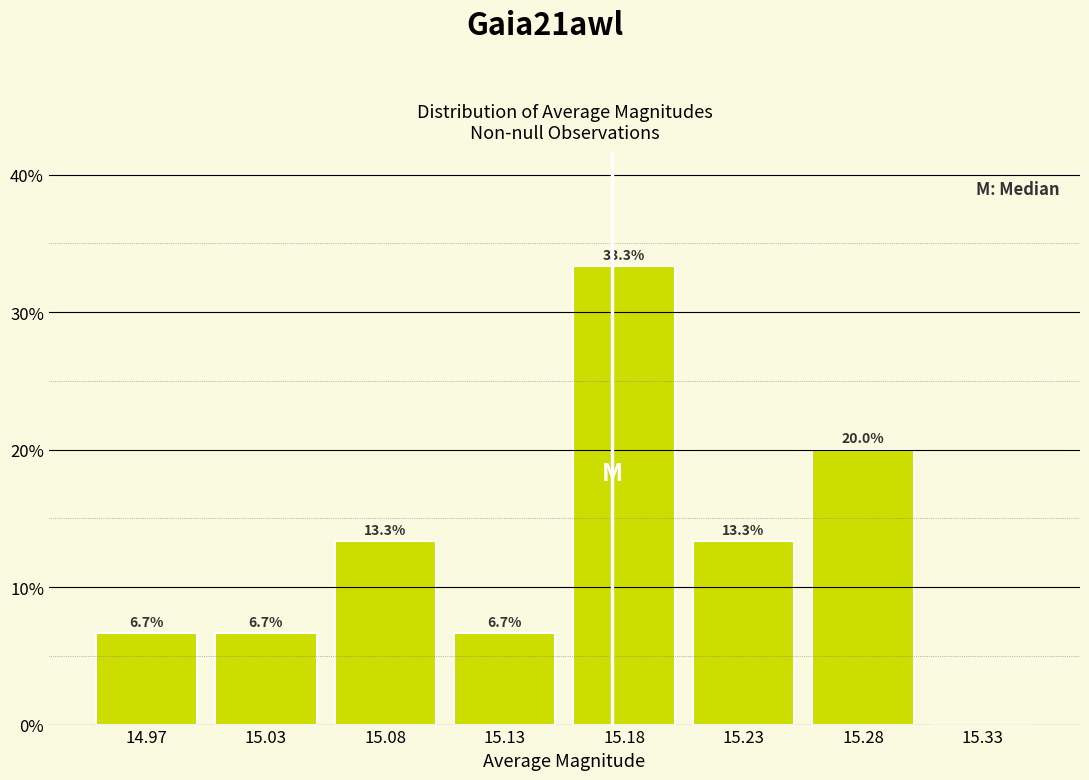

Reading right to left, what are all the values shown in this chart?

15.33=0.0	15.28=20.0	15.23=13.3	15.18=33.3	15.13=6.7	15.08=13.3	15.03=6.7	14.97=6.7